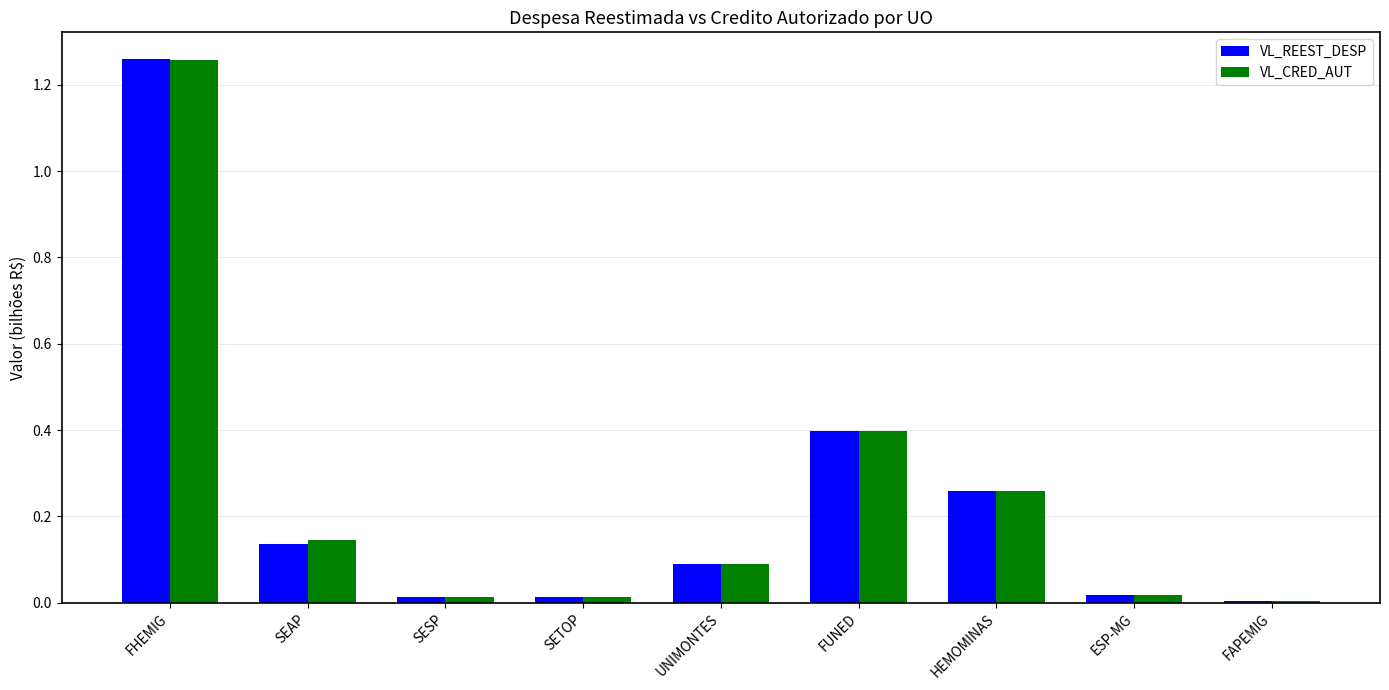

Which series changed the most between FHEMIG and FUNED?

VL_REEST_DESP